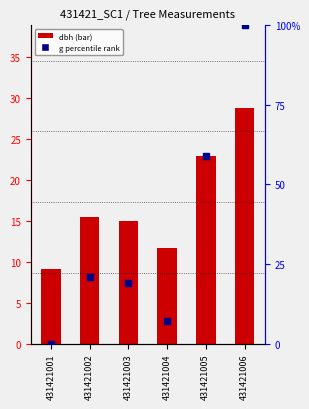

Is the value of dbh at 431421001 greater than the value of g percentile rank at 431421004?

Yes